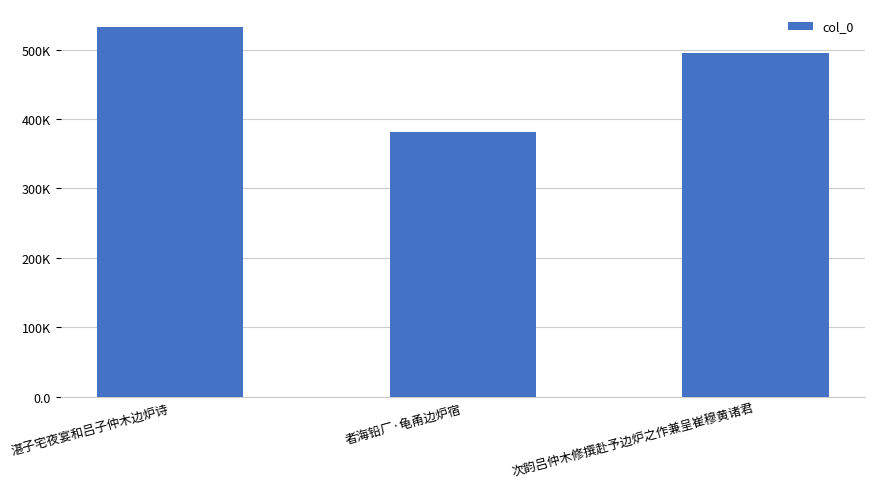

Does the chart contain any negative values?

No